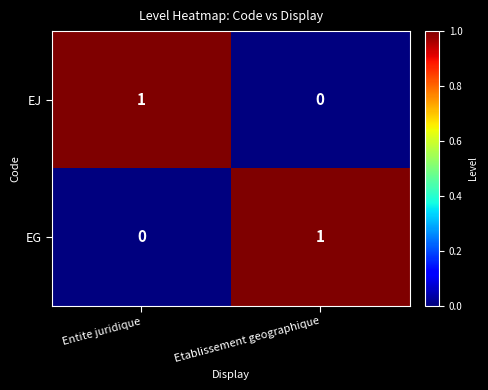

Reading left to right, list all the values displayed in this chart.

EJ: Entite juridique=1	Etablissement geographique=0
EG: Entite juridique=0	Etablissement geographique=1